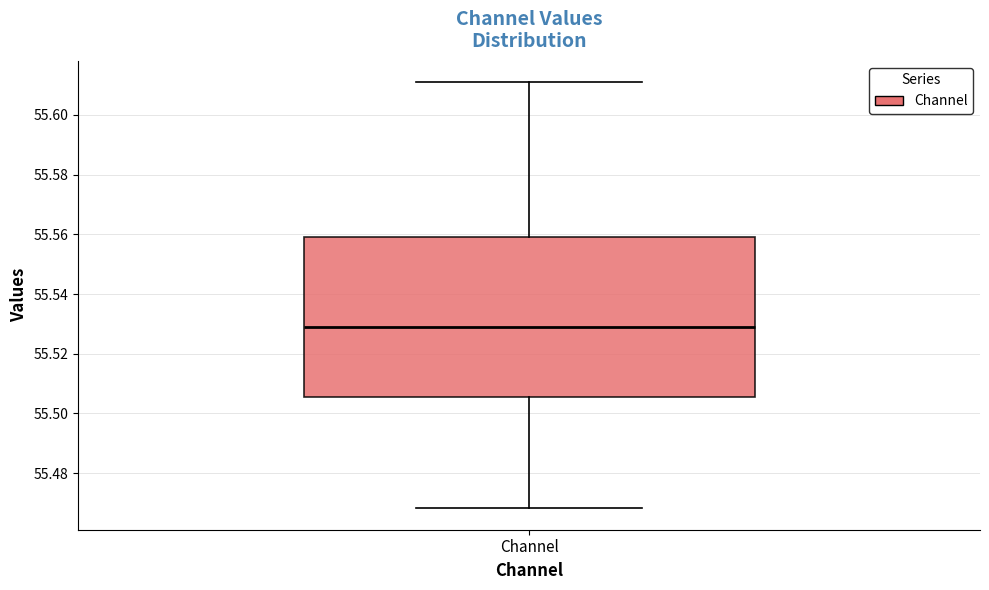

Read this box plot against the y-axis: the position of the median line, the range covered by the box, and the ends of both whiskers. The values are not printed on the chart, so give them approximately, as read against the axis.

median 55.528, box 55.506 to 55.560, whiskers 55.468 to 55.610